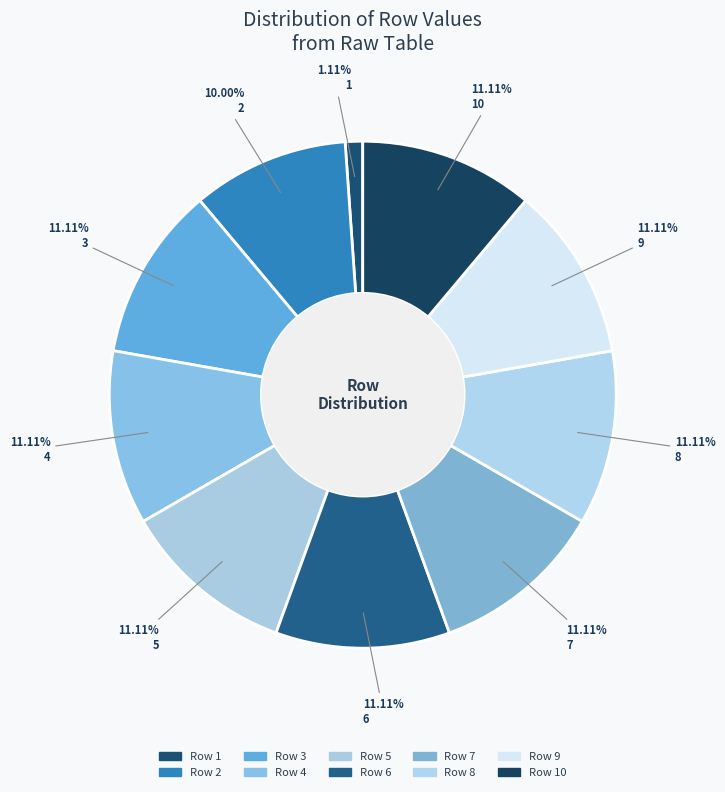

How many slices are in this pie chart?

10